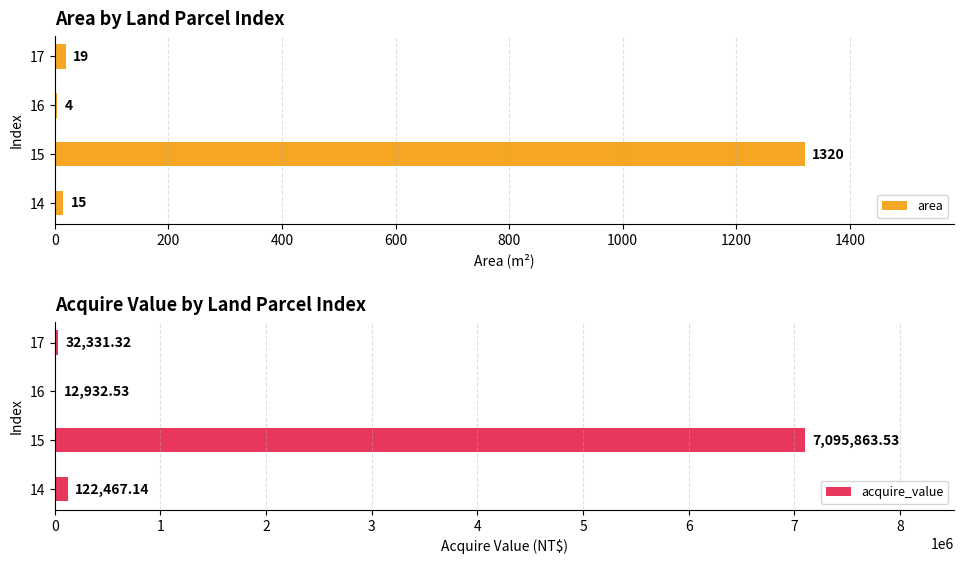

Reading left to right, what are all the values shown in this chart?

area: 15.0	1320.0	4.0	19.0
acquire_value: 122467.1	7095863.5	12932.5	32331.3